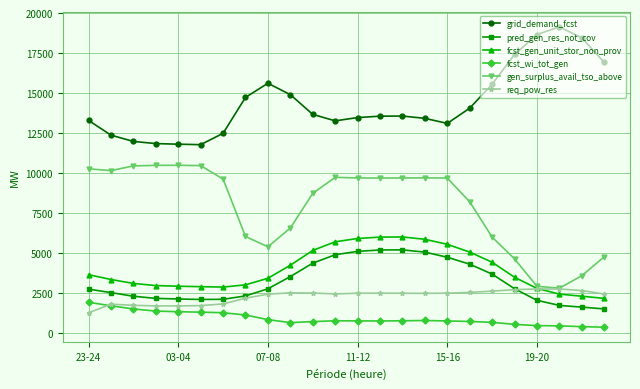

What is the greatest value displayed?

19135